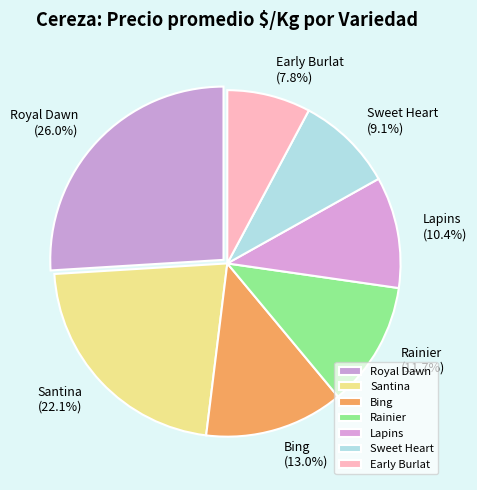

To the nearest percent, what portion does Santina represent?

22%